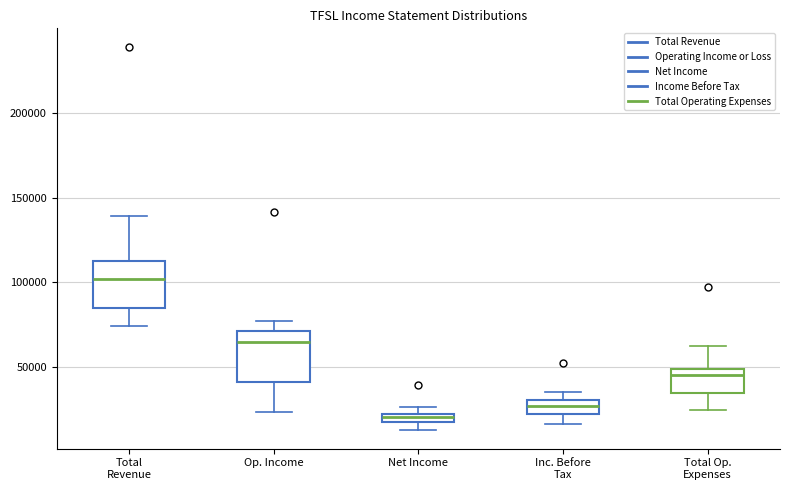

Where does the lower whisker of the box for Op. Income end on the y-axis? The values are not printed on the chart, so give them approximately, as read against the axis.

25000